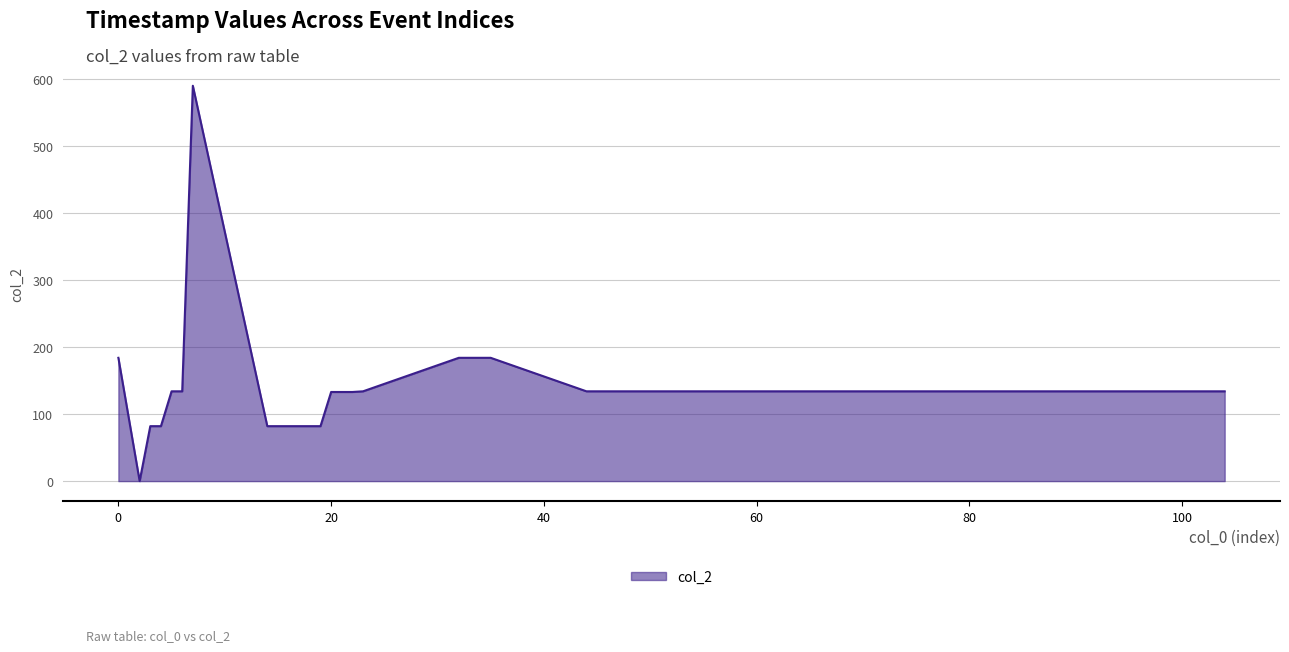

Does the chart have visible grid lines?

Yes